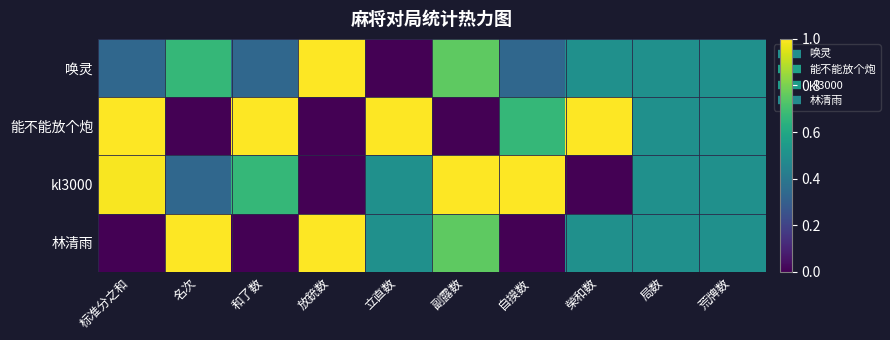

Reading right to left, list all the values displayed in this chart.

唤灵: 荒牌数=0.5	局数=0.5	榮和数=0.5	自摸数=0.3	副露数=0.8	立直数=0.0	放銃数=1.0	和了数=0.3	名次=0.7	标准分之和=0.3
能不能放个炮: 荒牌数=0.5	局数=0.5	榮和数=1.0	自摸数=0.7	副露数=0.0	立直数=1.0	放銃数=0.0	和了数=1.0	名次=0.0	标准分之和=1.0
kl3000: 荒牌数=0.5	局数=0.5	榮和数=0.0	自摸数=1.0	副露数=1.0	立直数=0.5	放銃数=0.0	和了数=0.7	名次=0.3	标准分之和=1.0
林清雨: 荒牌数=0.5	局数=0.5	榮和数=0.5	自摸数=0.0	副露数=0.8	立直数=0.5	放銃数=1.0	和了数=0.0	名次=1.0	标准分之和=0.0